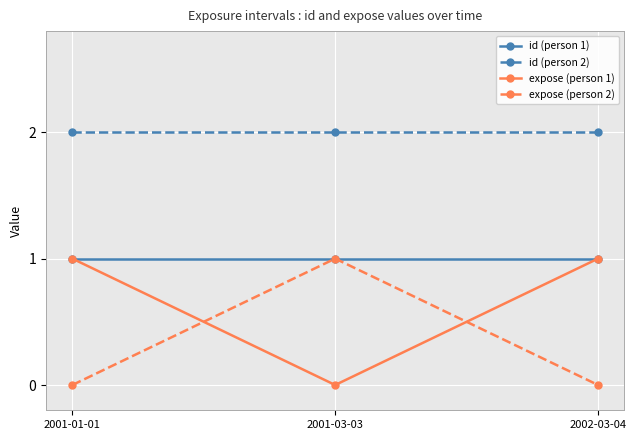

Reading right to left, extract all data points from this chart.

id (person 1): 2002-03-04=1	2001-03-03=1	2001-01-01=1
id (person 2): 2002-03-04=2	2001-03-03=2	2001-01-01=2
expose (person 1): 2002-03-04=1	2001-03-03=0	2001-01-01=1
expose (person 2): 2002-03-04=0	2001-03-03=1	2001-01-01=0